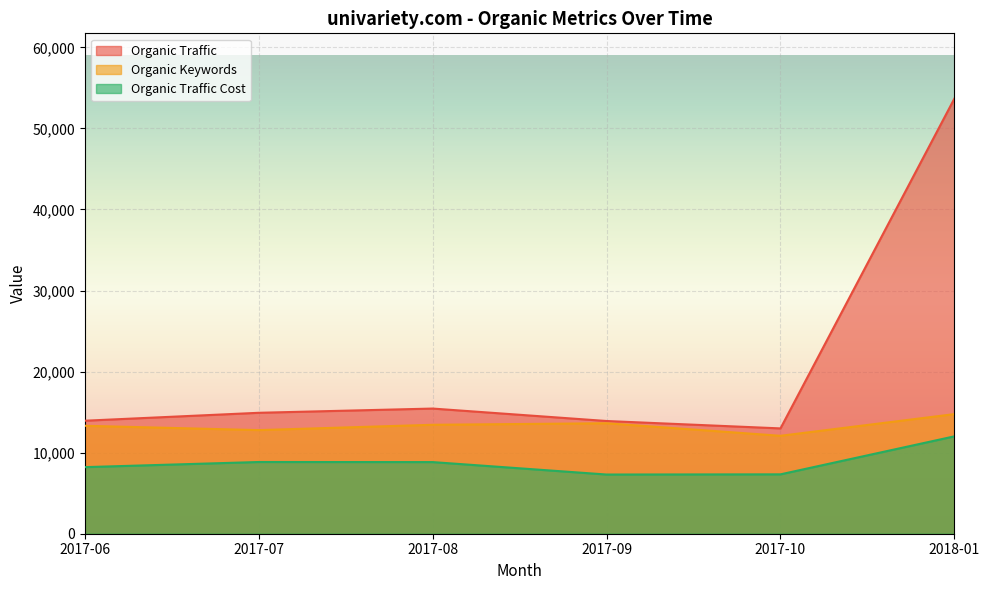

Between 2017-07 and 2017-08, which is larger?

2017-08